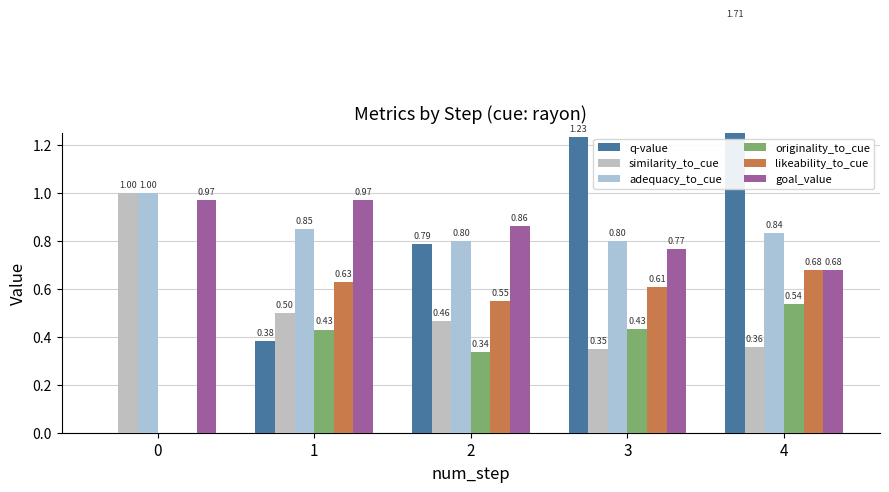

At which category is the sum across all series the highest?

4